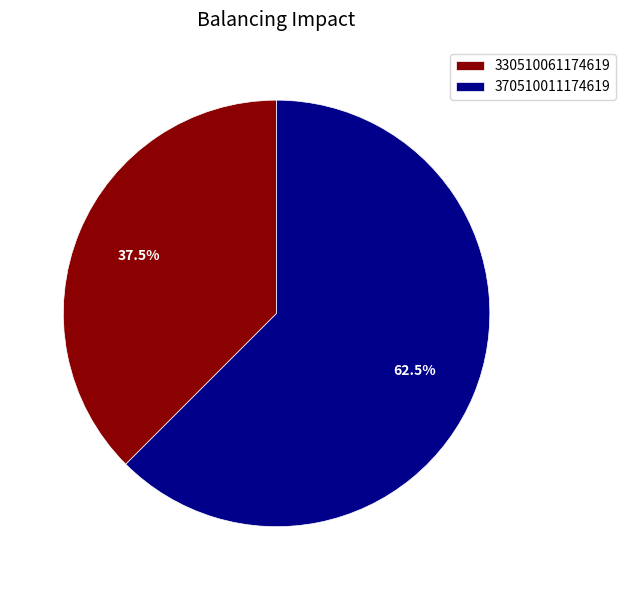

To the nearest percent, what is the average slice percentage?

50%